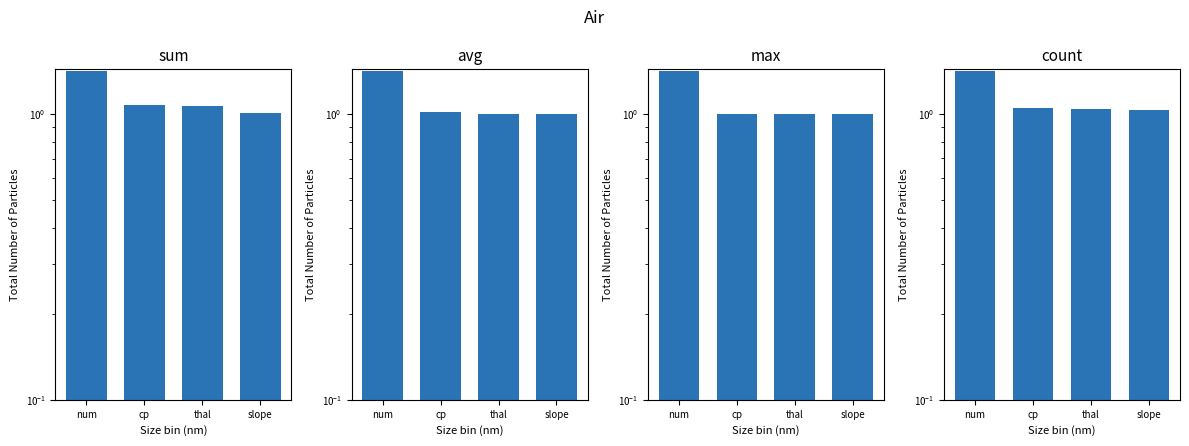

Rank the series at thal from highest to lowest value.

sum, count, avg, max